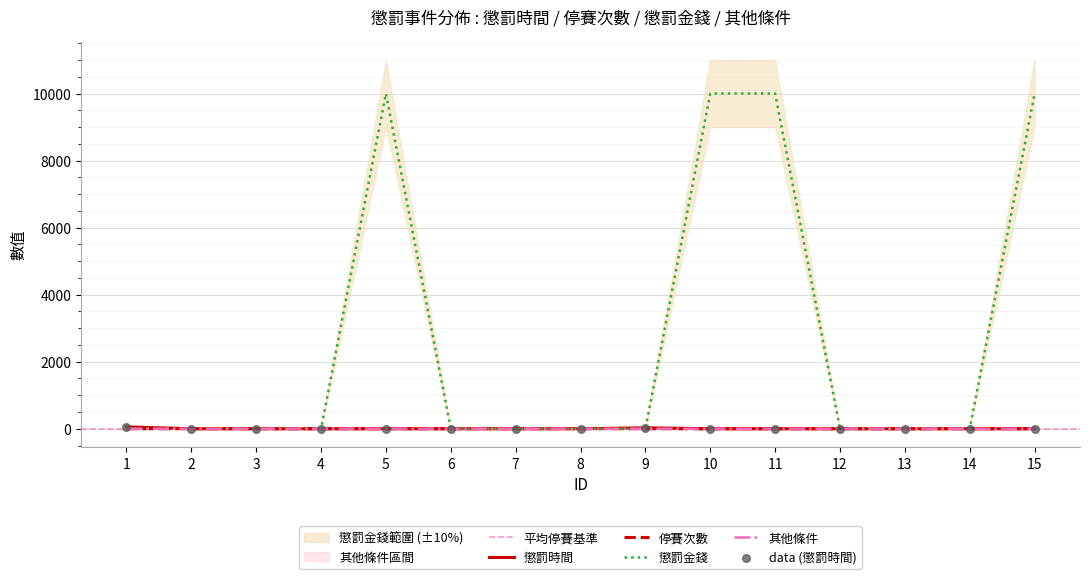

Which series has the largest total across all categories?

懲罰金錢